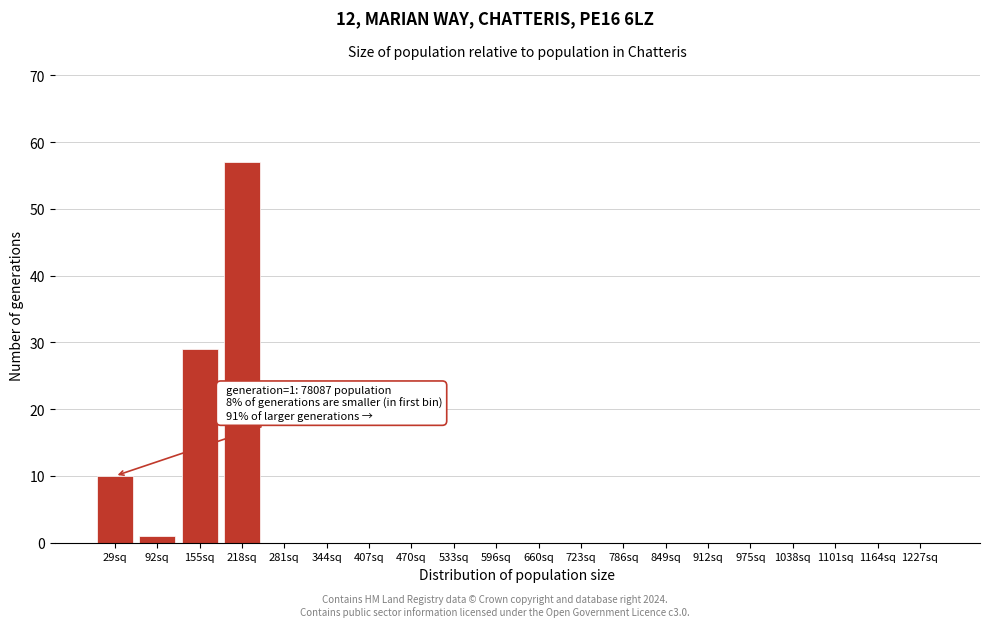

Reading right to left, transcribe all the data shown in this chart.

1227sq=0	1164sq=0	1101sq=0	1038sq=0	975sq=0	912sq=0	849sq=0	786sq=0	723sq=0	660sq=0	596sq=0	533sq=0	470sq=0	407sq=0	344sq=0	281sq=0	218sq=57	155sq=29	92sq=1	29sq=10